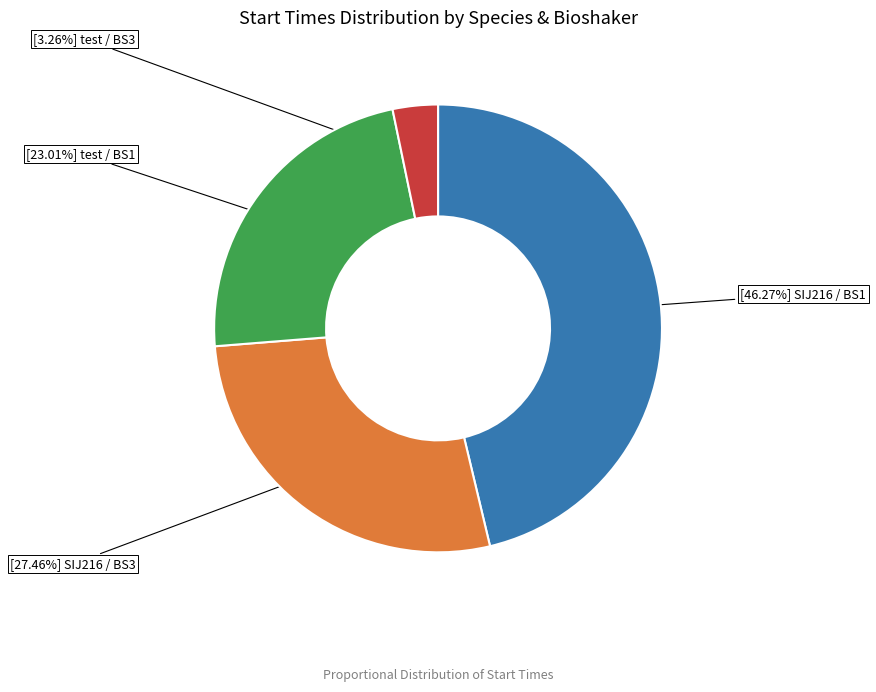

Is there any slice that represents more than half of the pie?

No